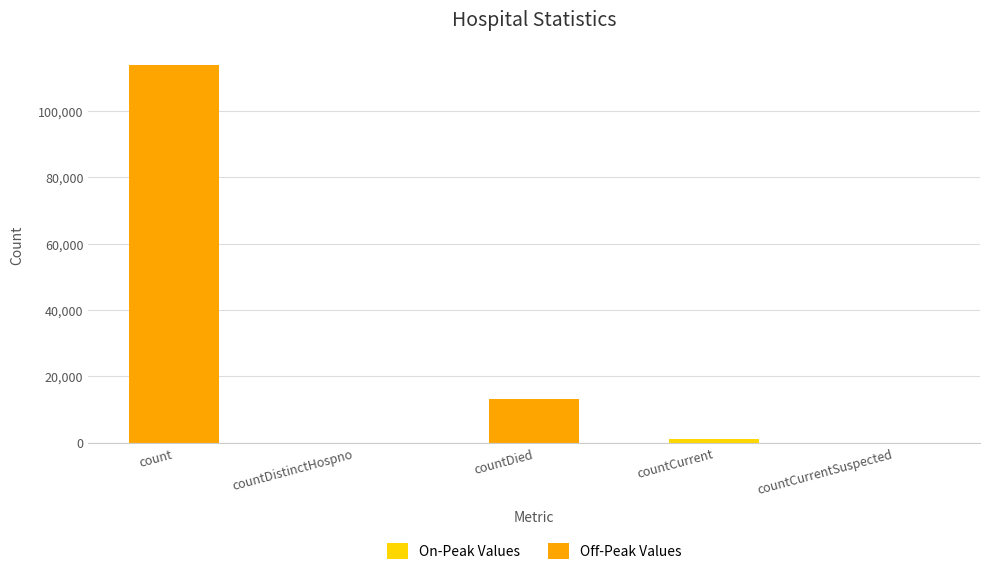

True or false: the data shows 0 at countCurrentSuspected.

True